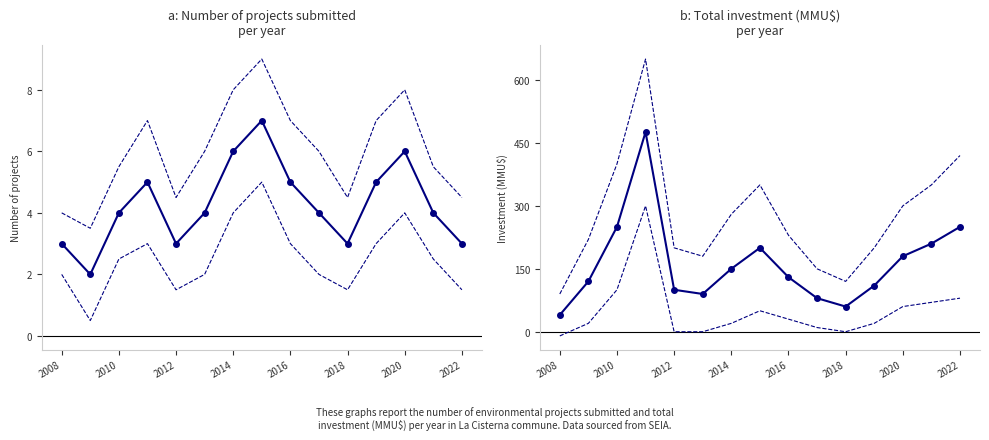

Rank the series by their average value, from highest to lowest.

Upper CI, Investment (MMU$), Lower CI, Count